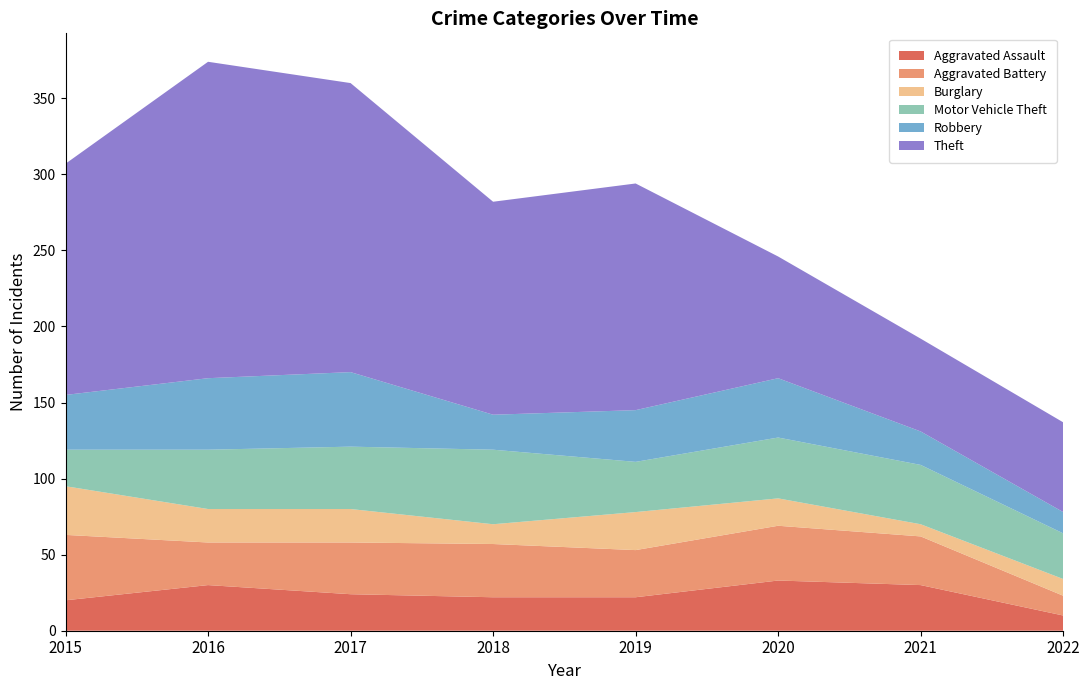

Reading left to right, what are all the values shown in this chart?

Aggravated Assault: 20	30	24	22	22	33	30	10
Aggravated Battery: 43	28	34	35	31	36	32	13
Burglary: 32	22	22	13	25	18	8	11
Motor Vehicle Theft: 24	39	41	49	33	40	39	30
Robbery: 36	47	49	23	34	39	22	14
Theft: 152	208	190	140	149	80	61	59